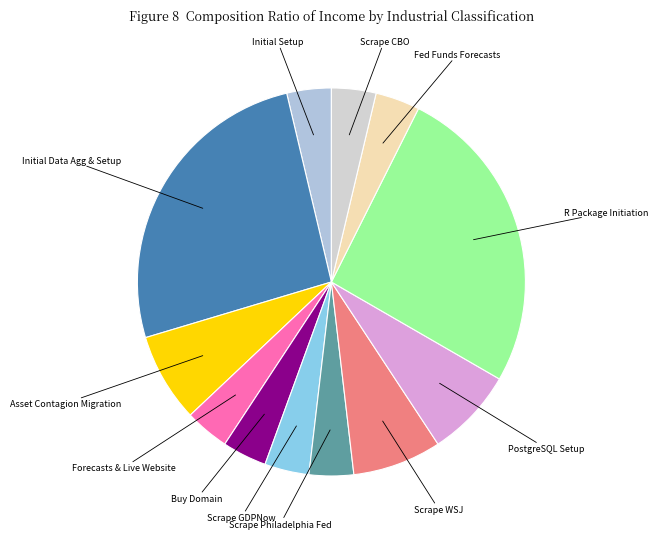

How many segments does this pie chart have?

12